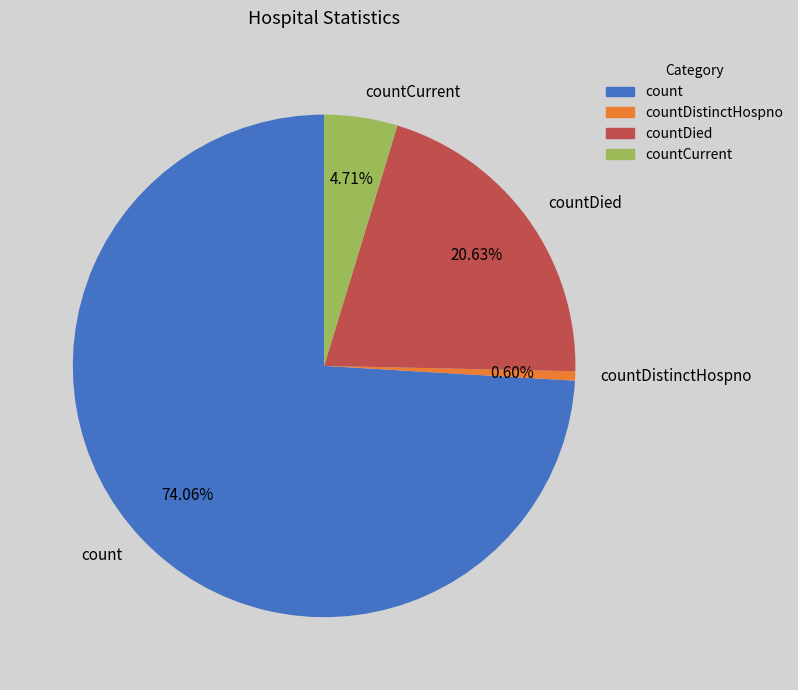

To the nearest percent, what is the combined percentage of countDistinctHospno and countCurrent?

5%